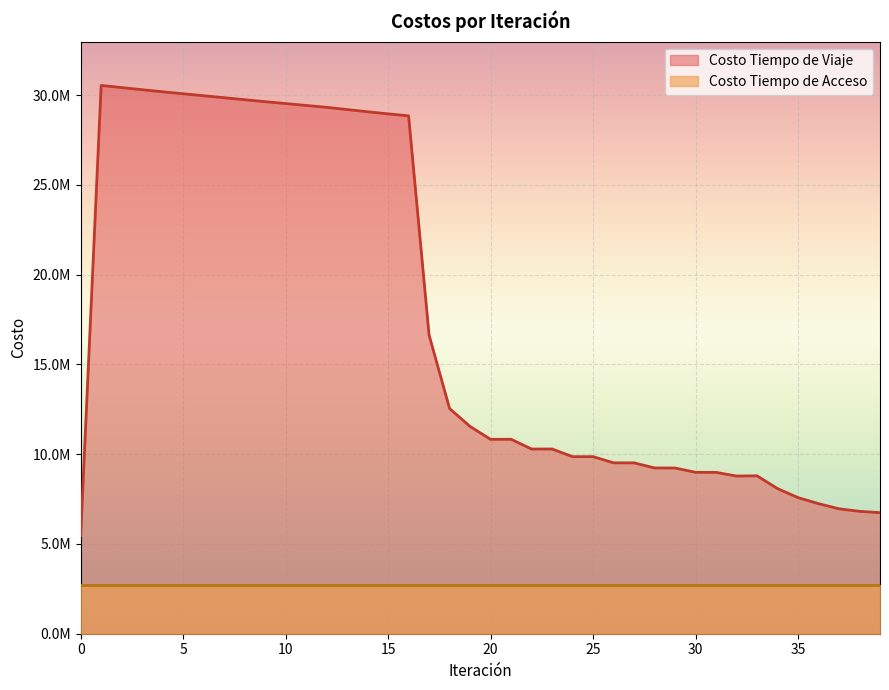

What is the difference between the second highest and second lowest values?

23671010.7